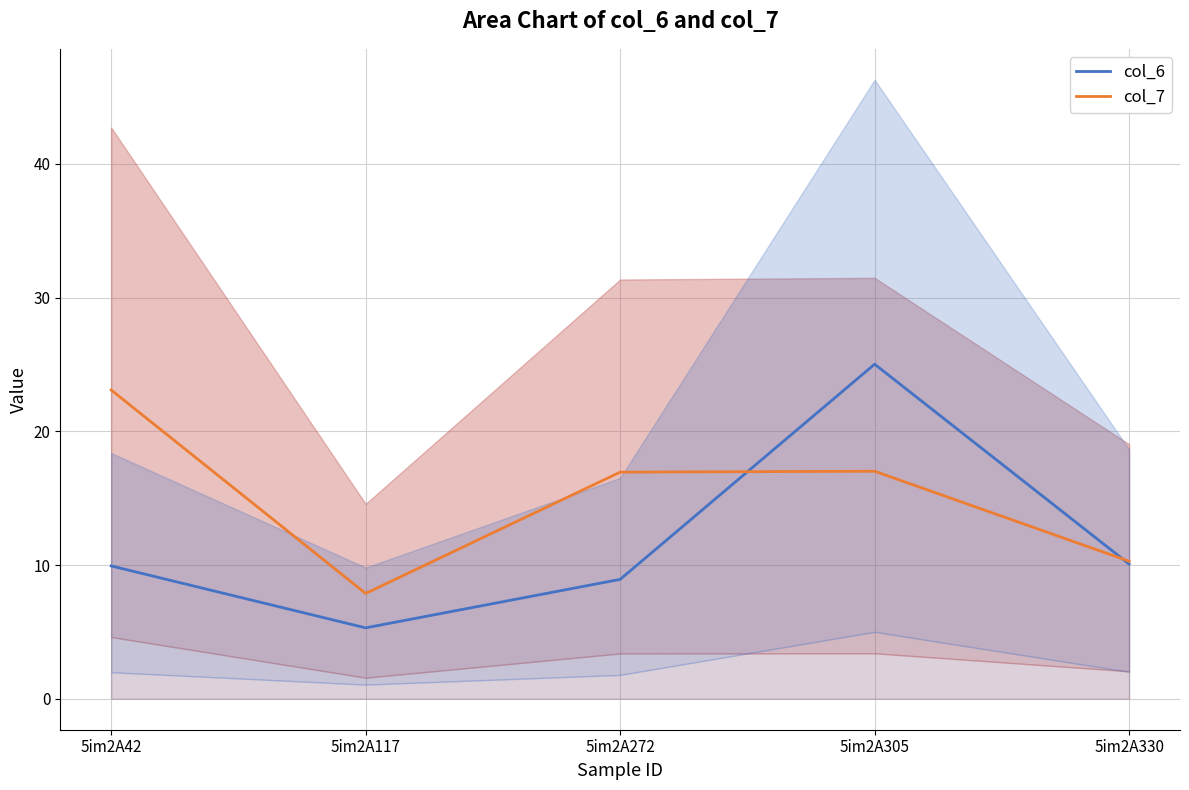

At how many categories does at least one series exceed 19?

2